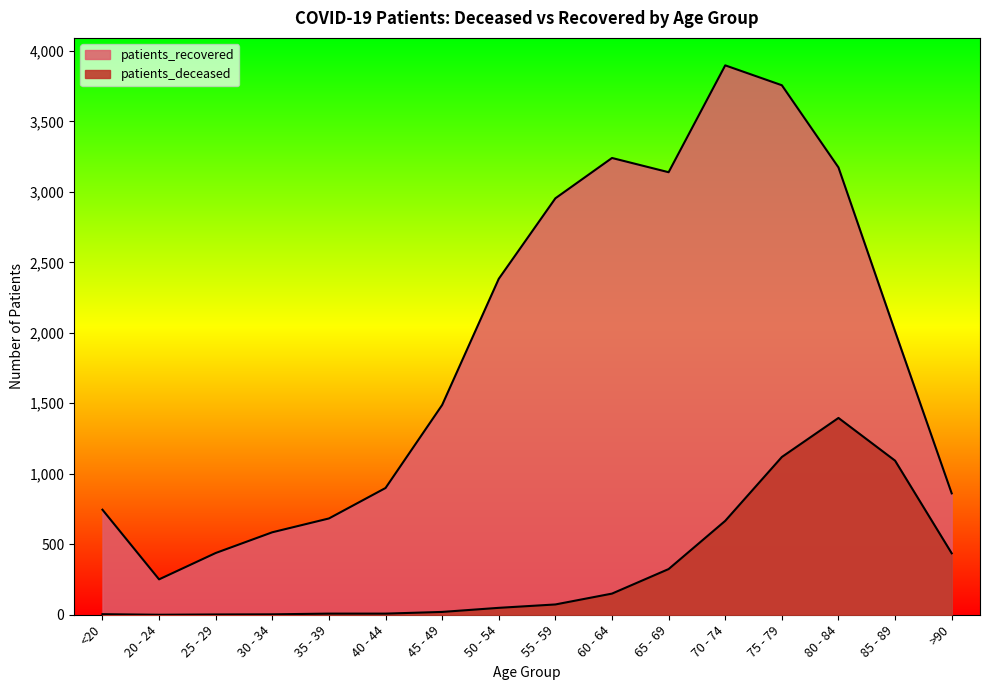

List the series in order of their overall mean, highest first.

patients_recovered, patients_deceased